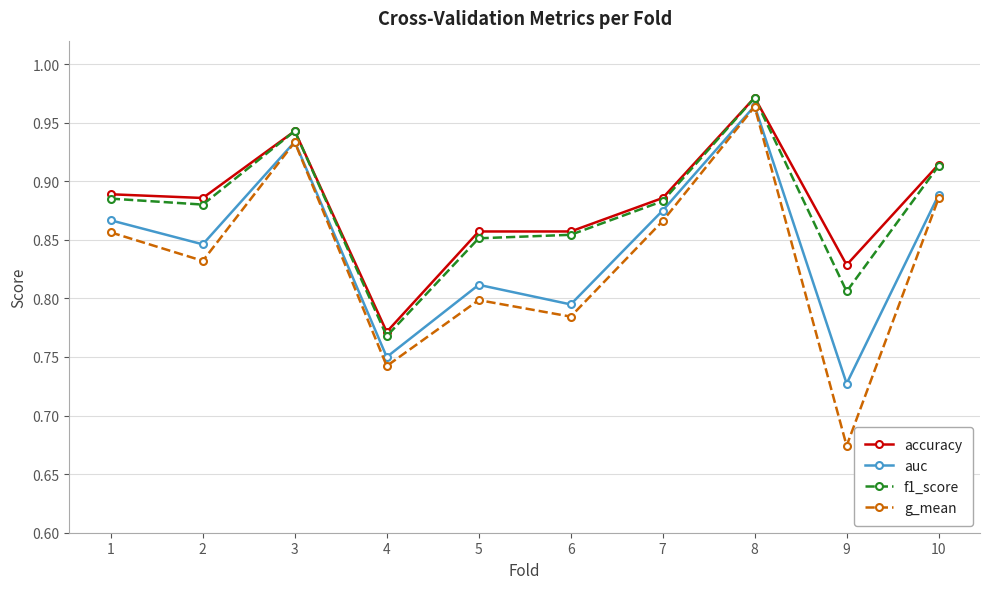

True or false: g_mean has more than 0 points higher than both neighbors.

True